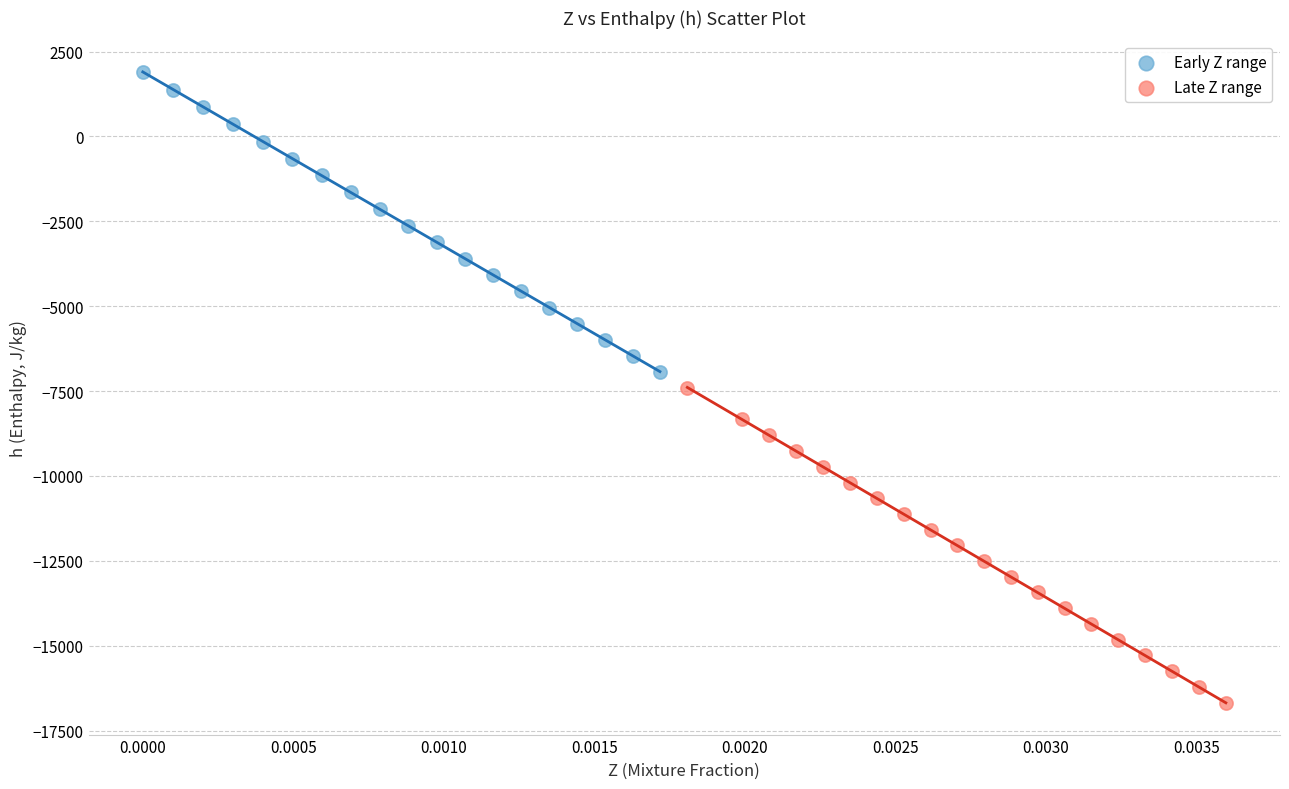

What are all the series names shown in the legend?

Early Z range, Late Z range